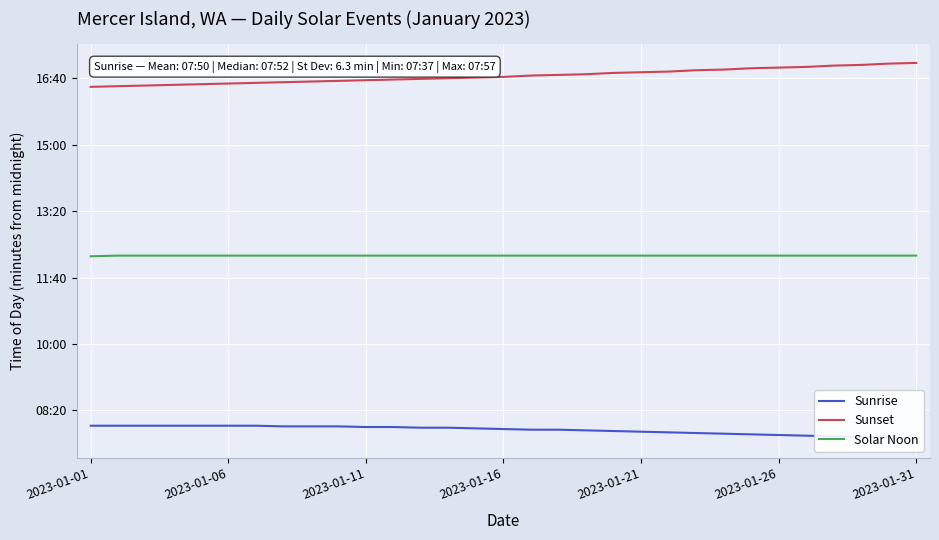

What is the approximate value of Sunrise at 8?

476